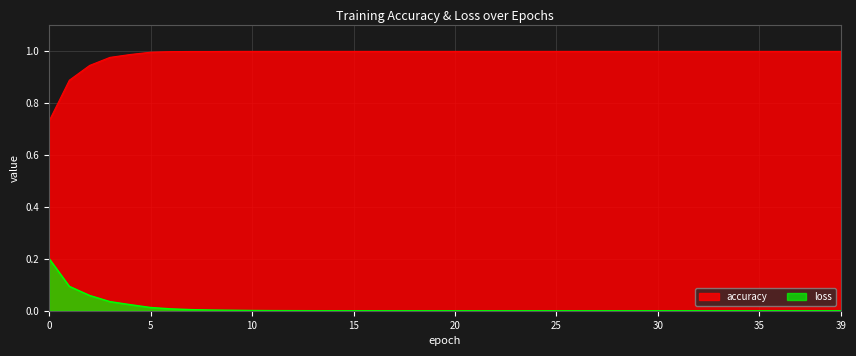

Which series has the widest spread of values?

accuracy